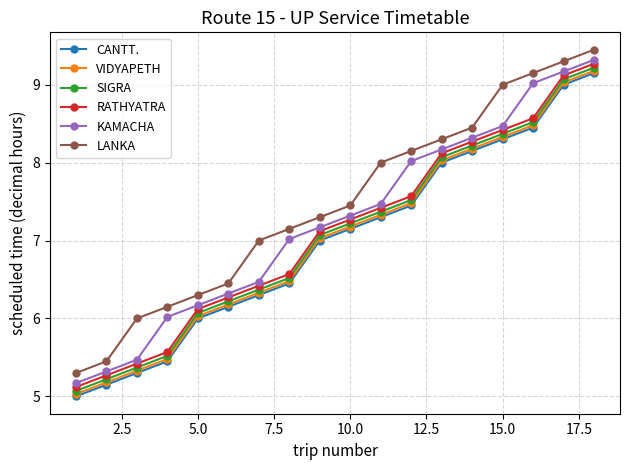

Which series has the largest total across all categories?

LANKA